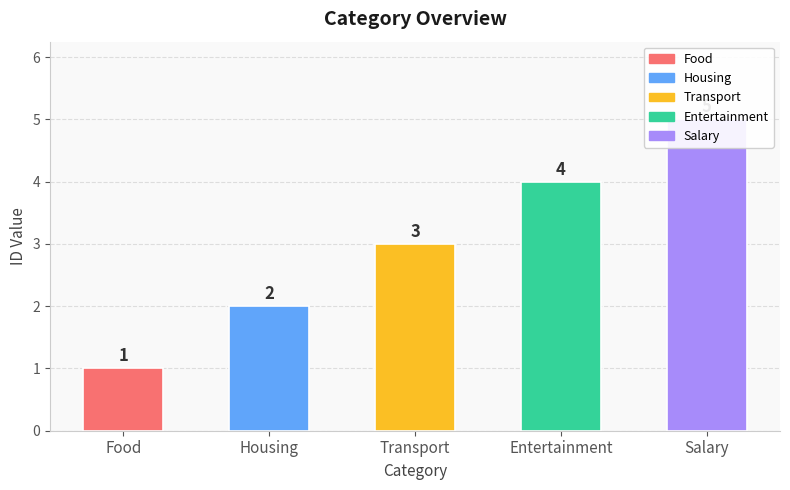

What is the label of the 4th bar from the right?

Housing